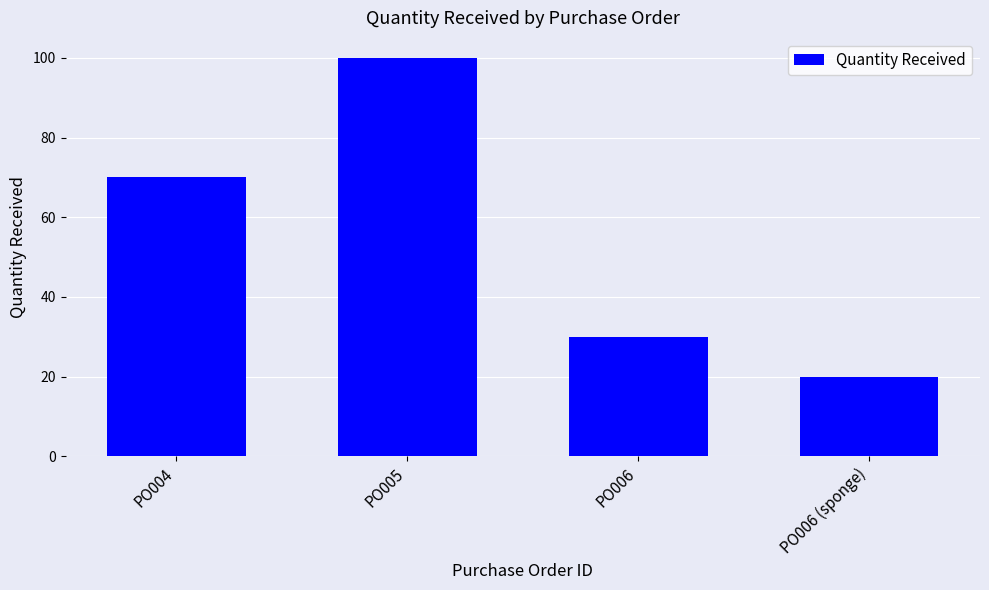

What is the difference between the maximum and second lowest values?

70